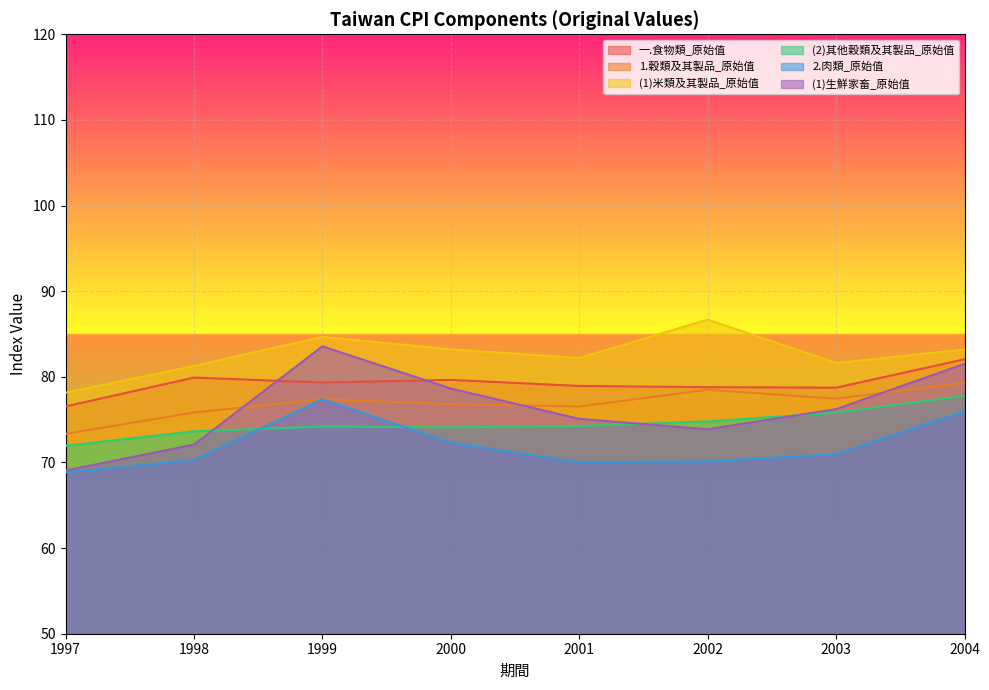

True or false: 2.肉類_原始值 and 1.穀類及其製品_原始值 intersect in this chart.

False